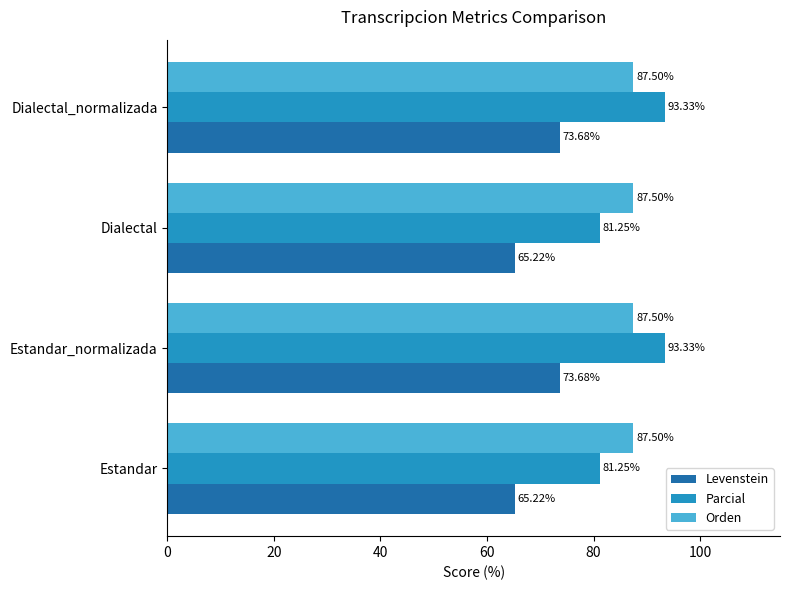

What is the spread (max minus min) of values at Estandar_normalizada?

19.6